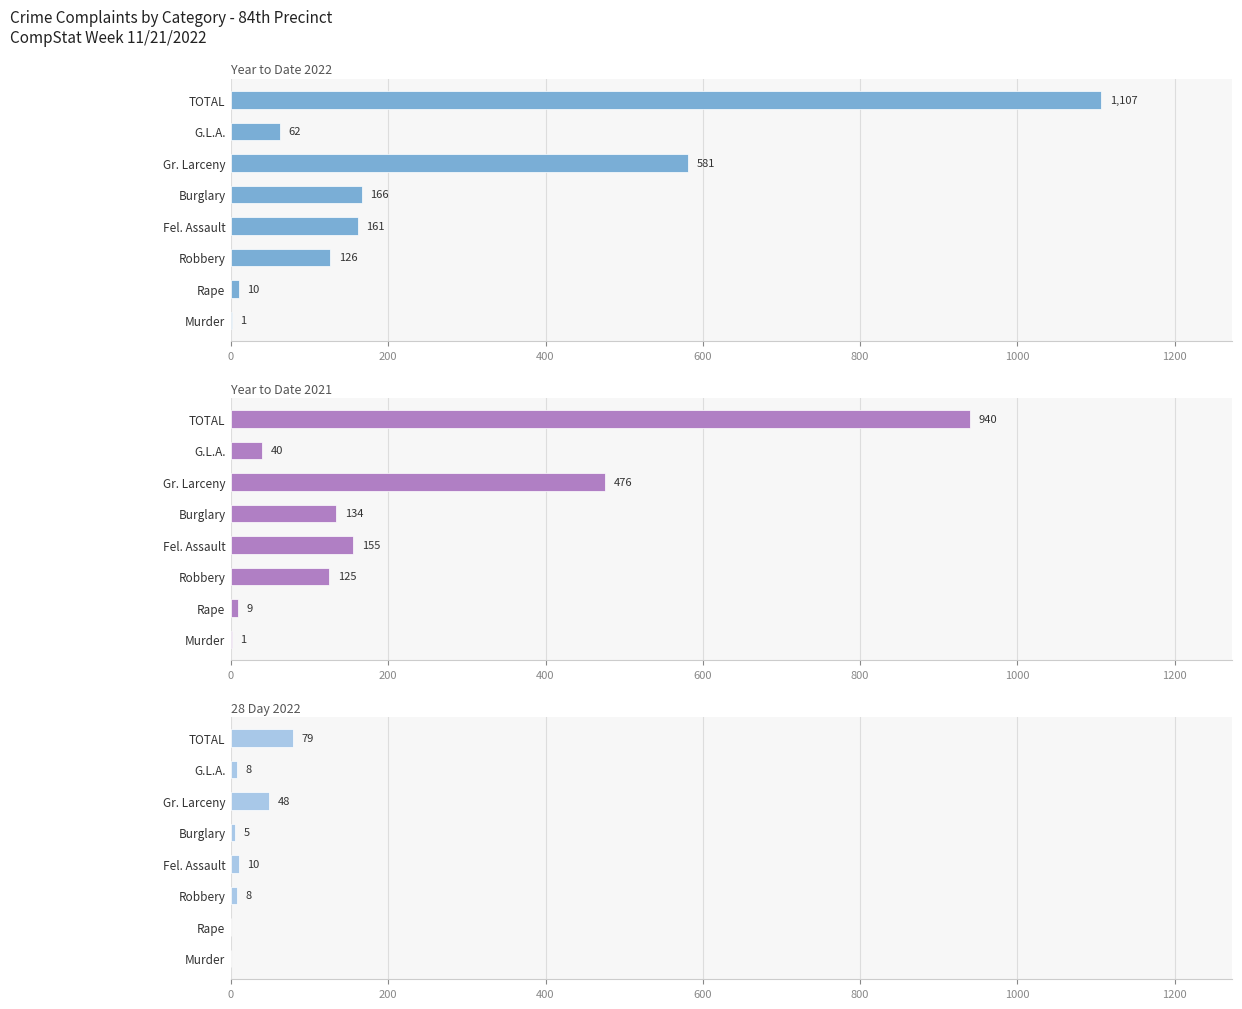

List the series in order of their peak value, highest first.

Year to Date 2022, Year to Date 2021, 28 Day 2022